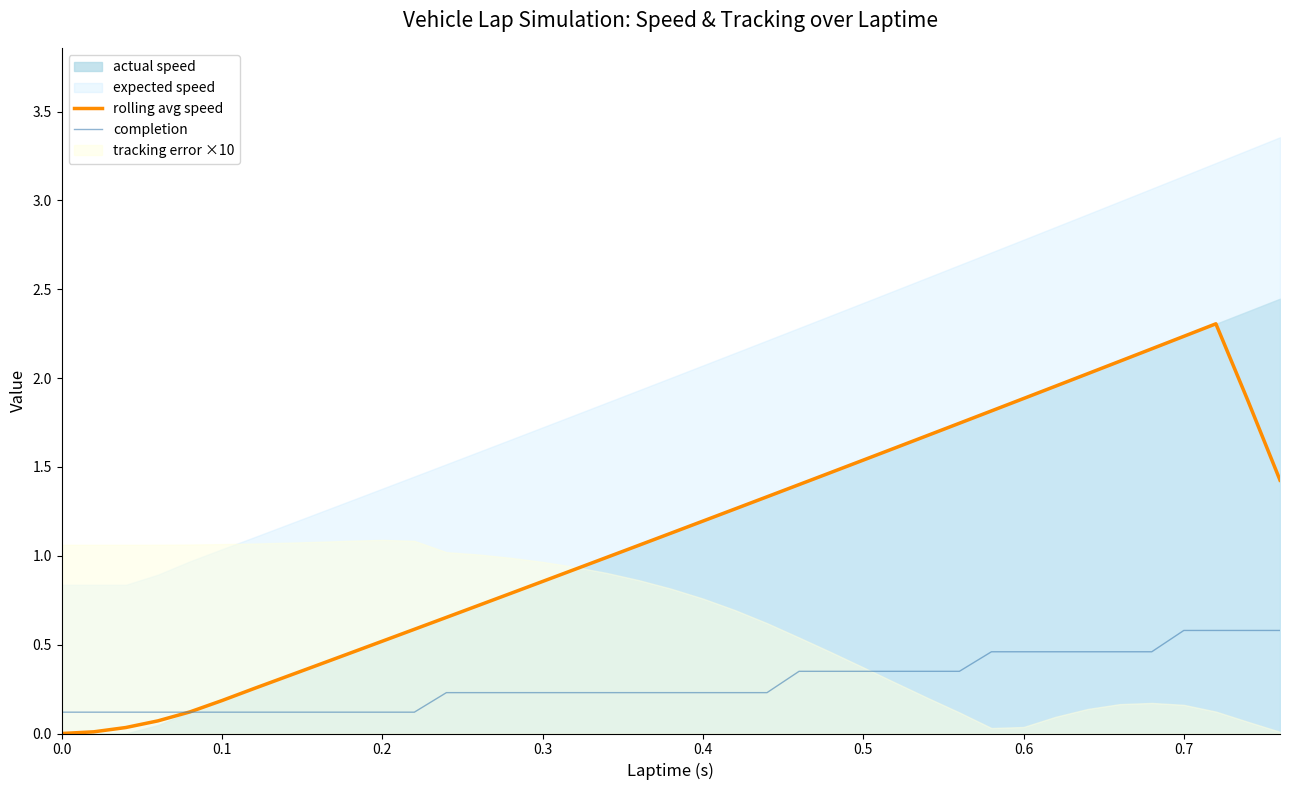

True or false: rolling avg speed has a value of 0.4 at 0.3.

False